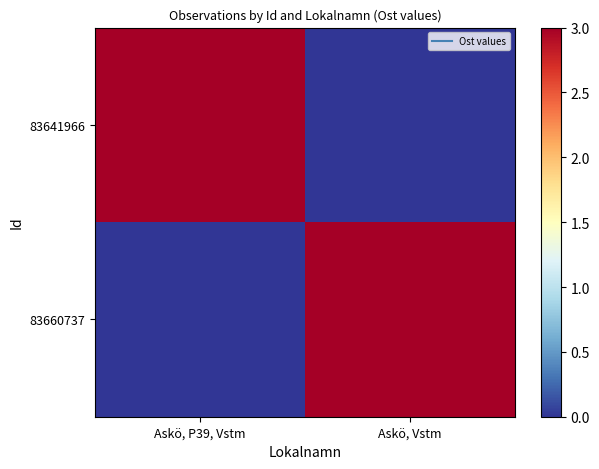

Which series has the largest total across all categories?

83660737